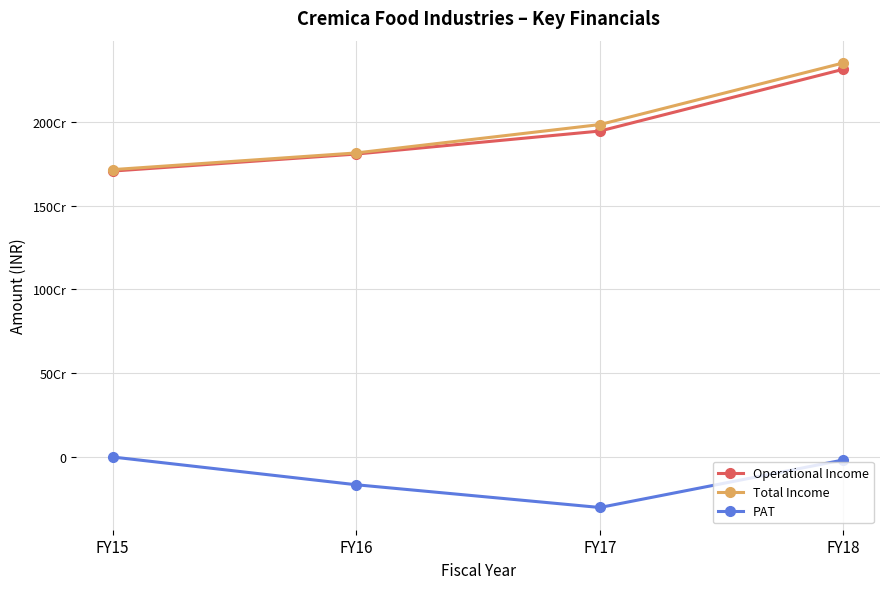

Which category has the highest value in the Total Income series?

FY18